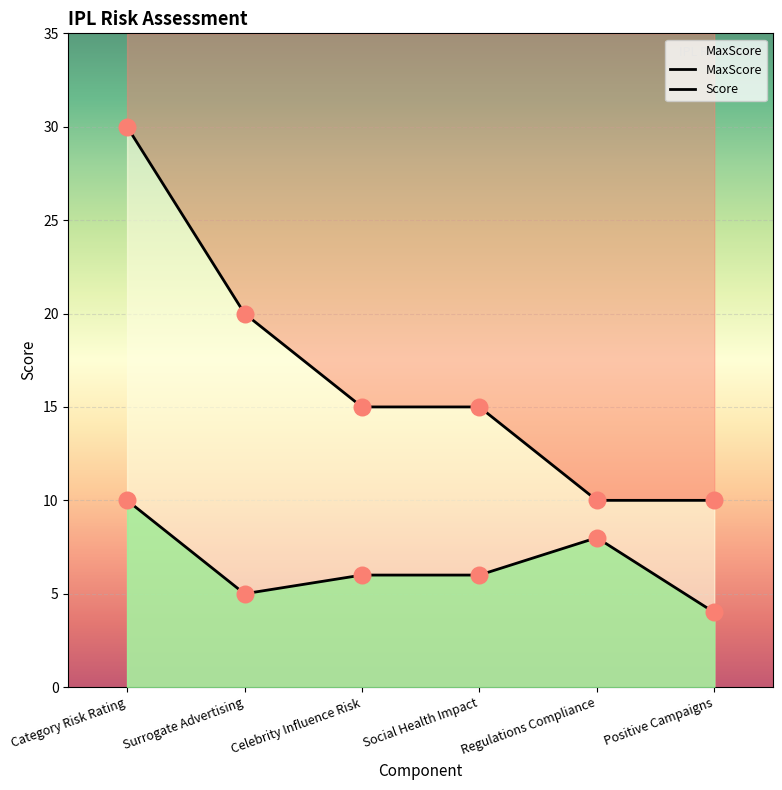

Which series contains the lowest Y value?

Score